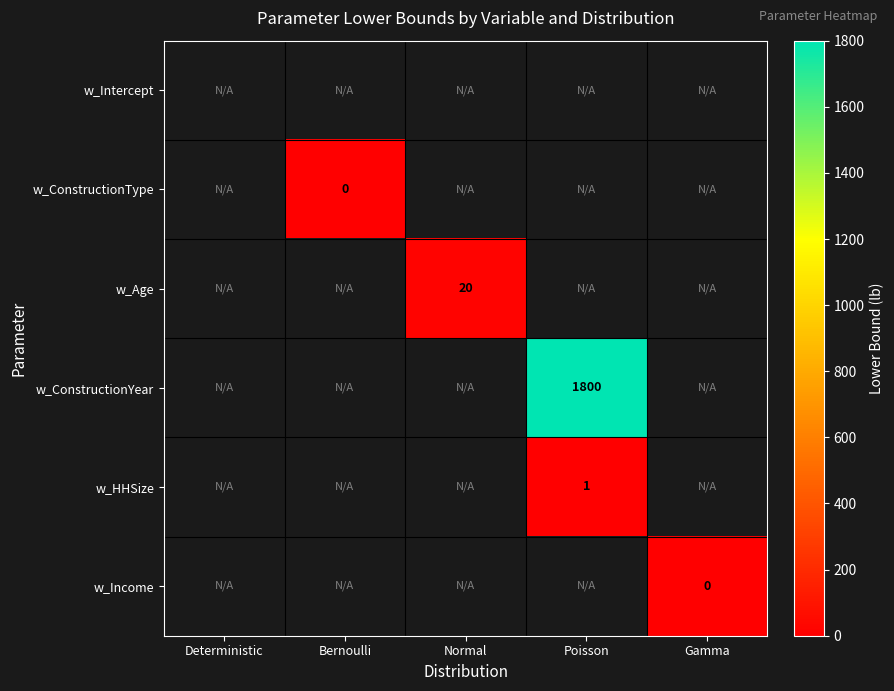

The w_ConstructionYear series shows 1800 at Poisson. True or false?

True